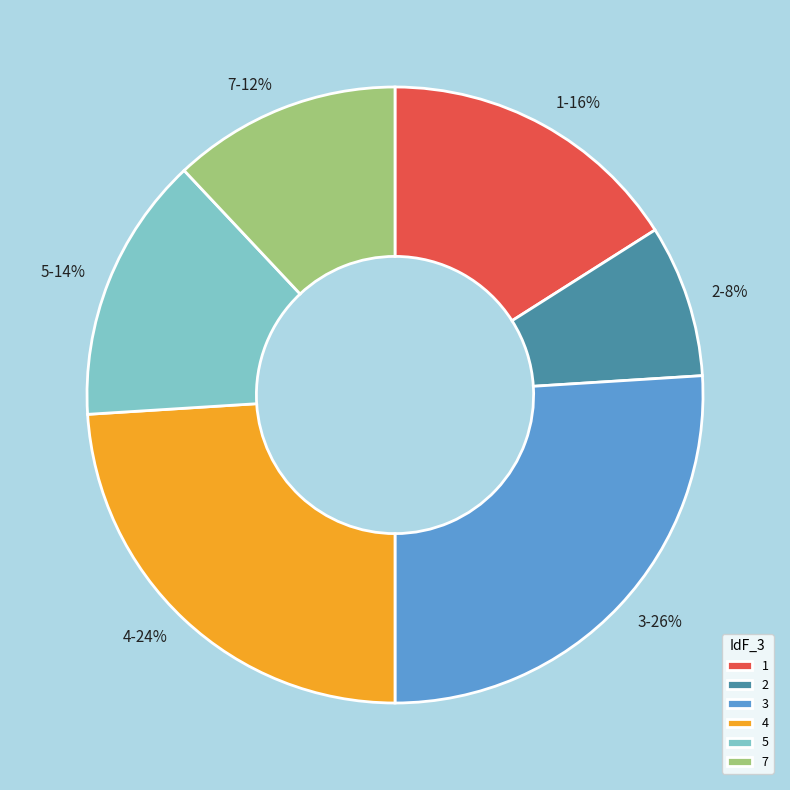

Between 2 and 4, which is larger?

4